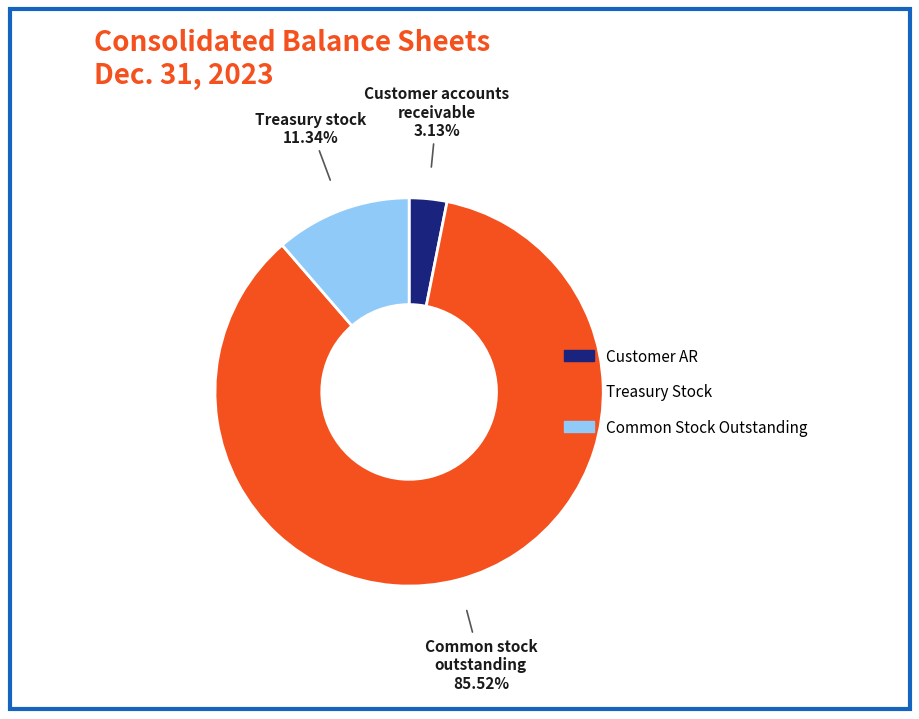

How many slices are in this pie chart?

3